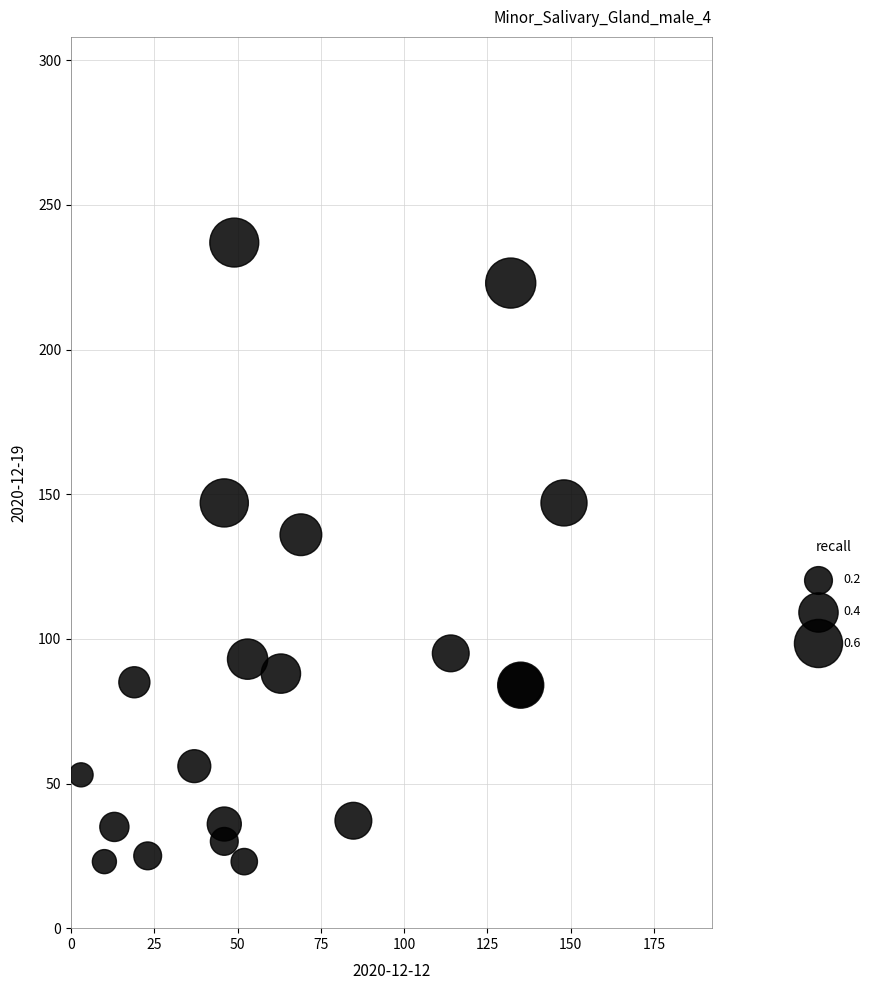

What Y value in the scatter plot is closest to 130?

136.0